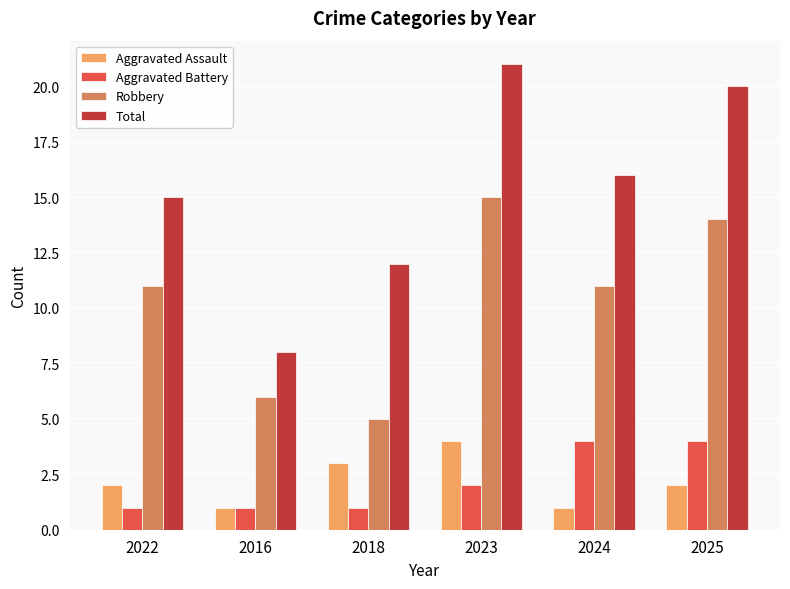

At 2022, list the series in order from largest to smallest.

Total, Robbery, Aggravated Assault, Aggravated Battery